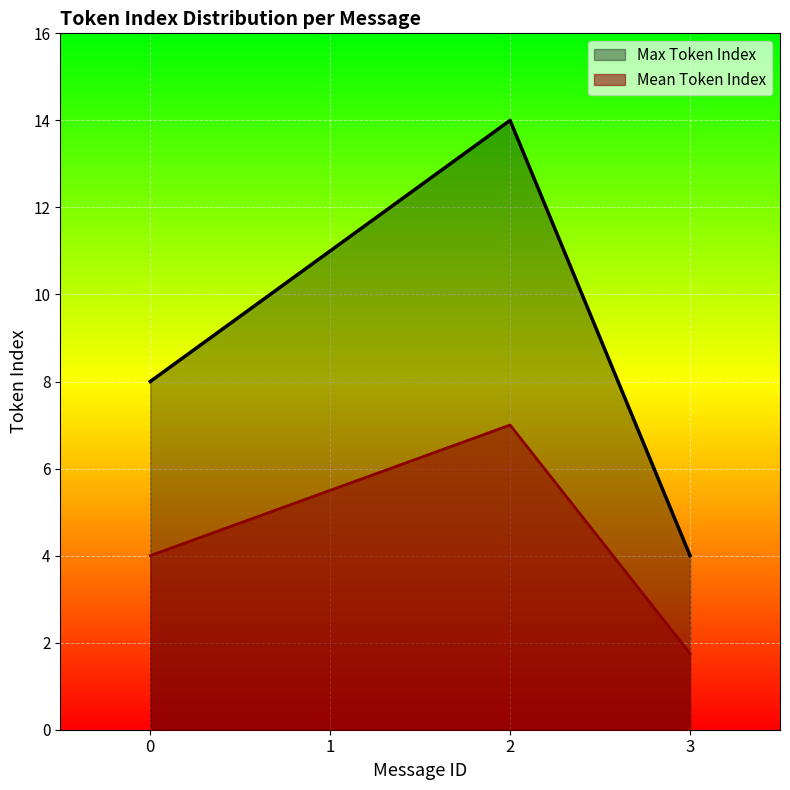

What is the spread (max minus min) of values at 0?

4.0